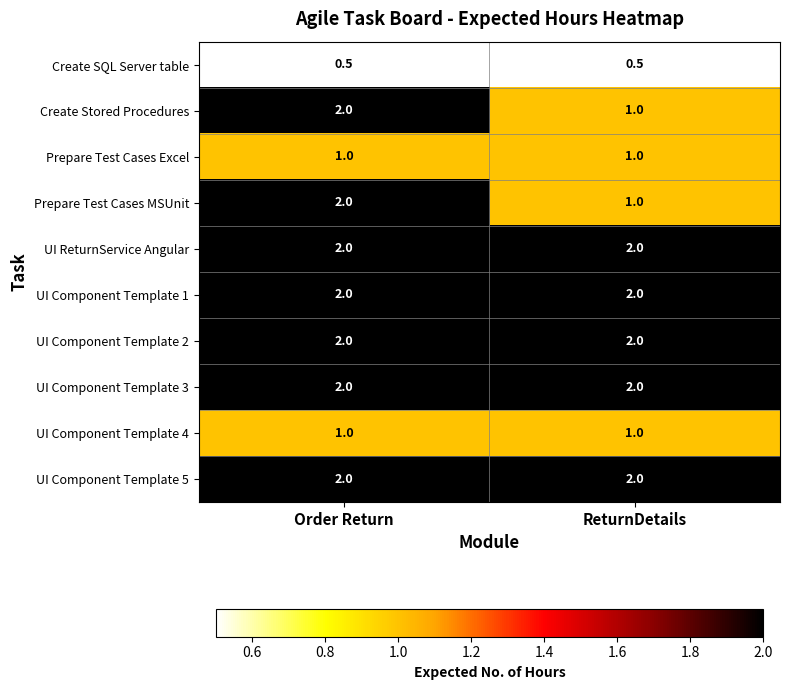

What is the spread (max minus min) of values at ReturnDetails?

1.5